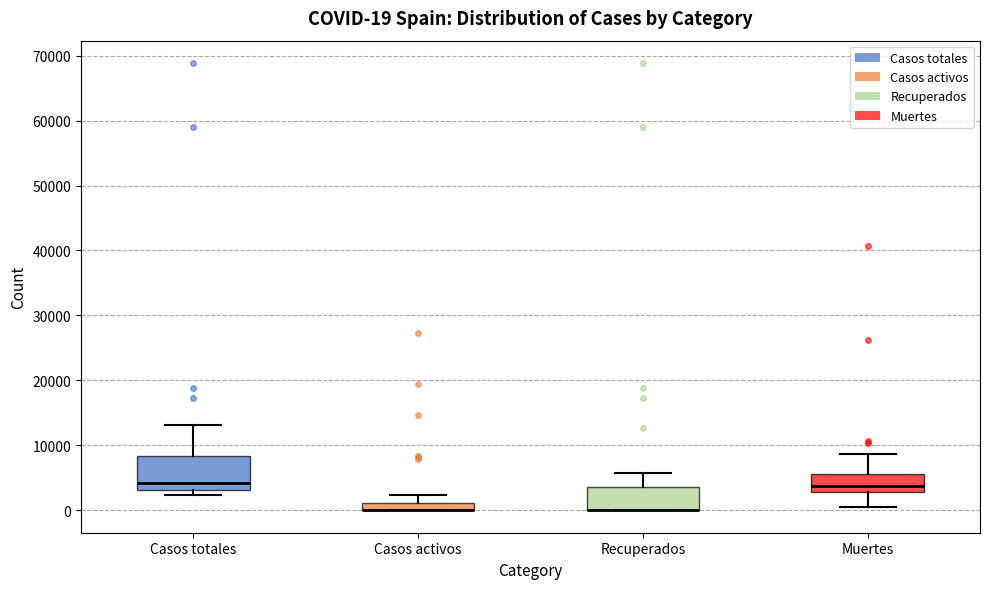

Which box is the tallest, from its lower edge to its upper edge?

Casos totales